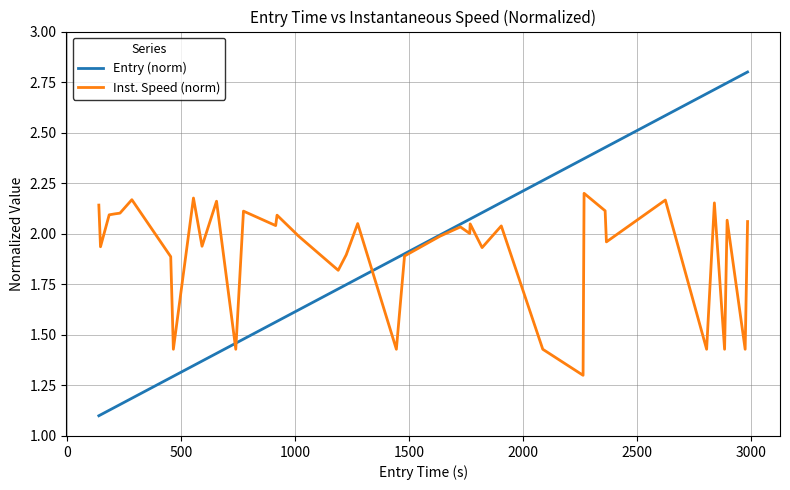

Which series has the widest spread of values?

Entry (norm)